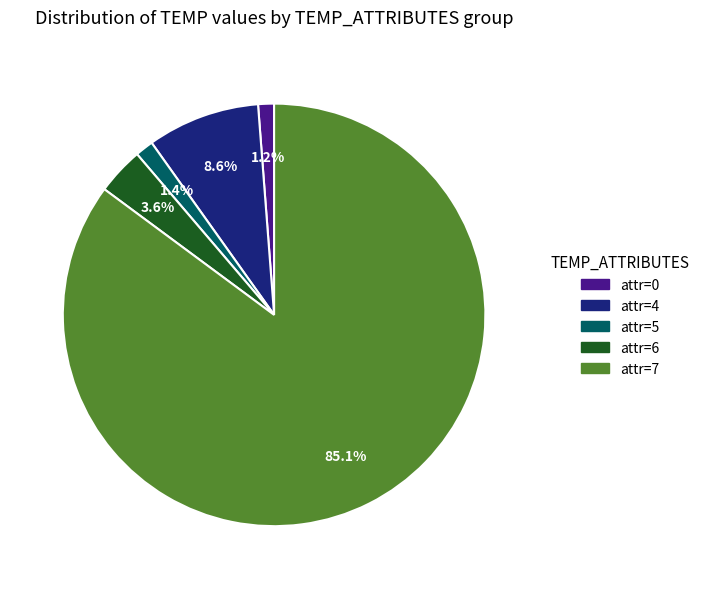

Does any single category account for the majority?

Yes